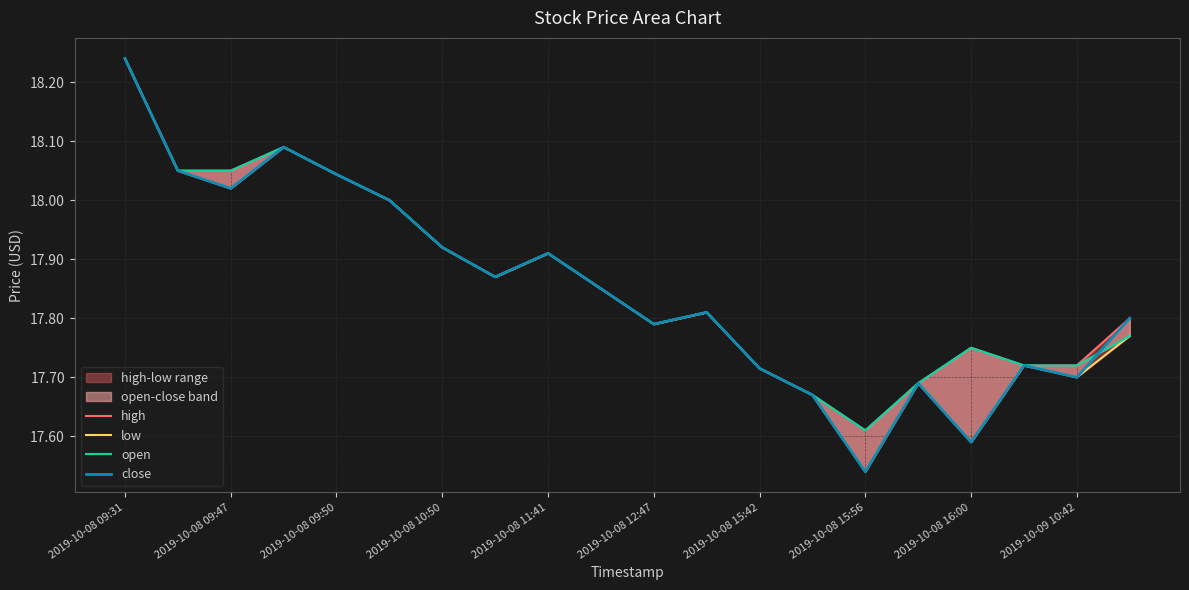

What is the maximum value for high?

18.2